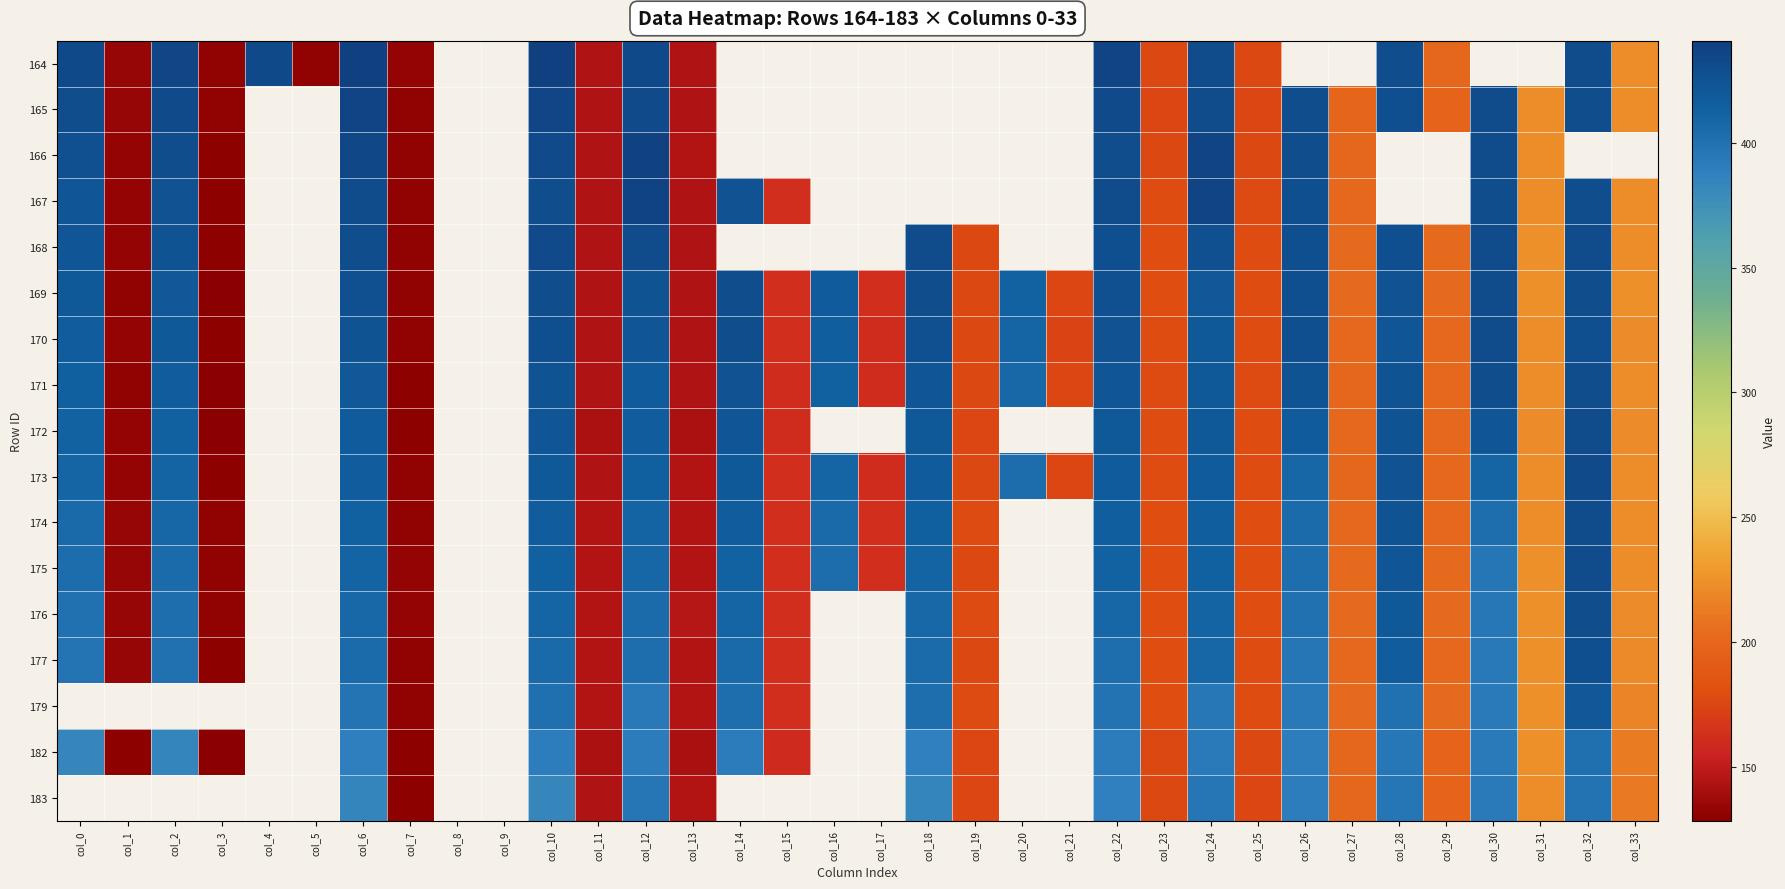

At which label does 167 reach its peak?

col_12